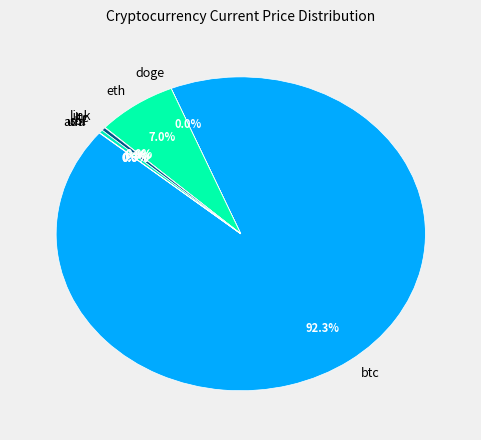

Approximately how many times larger is the value at btc compared to sol?

278.4